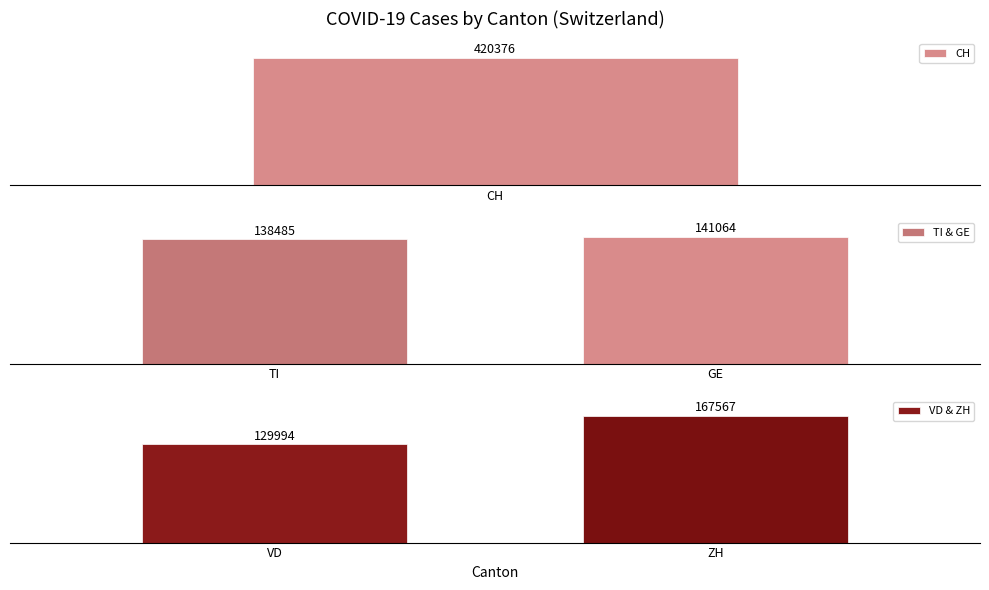

Which series has the largest range (max minus min)?

VD & ZH